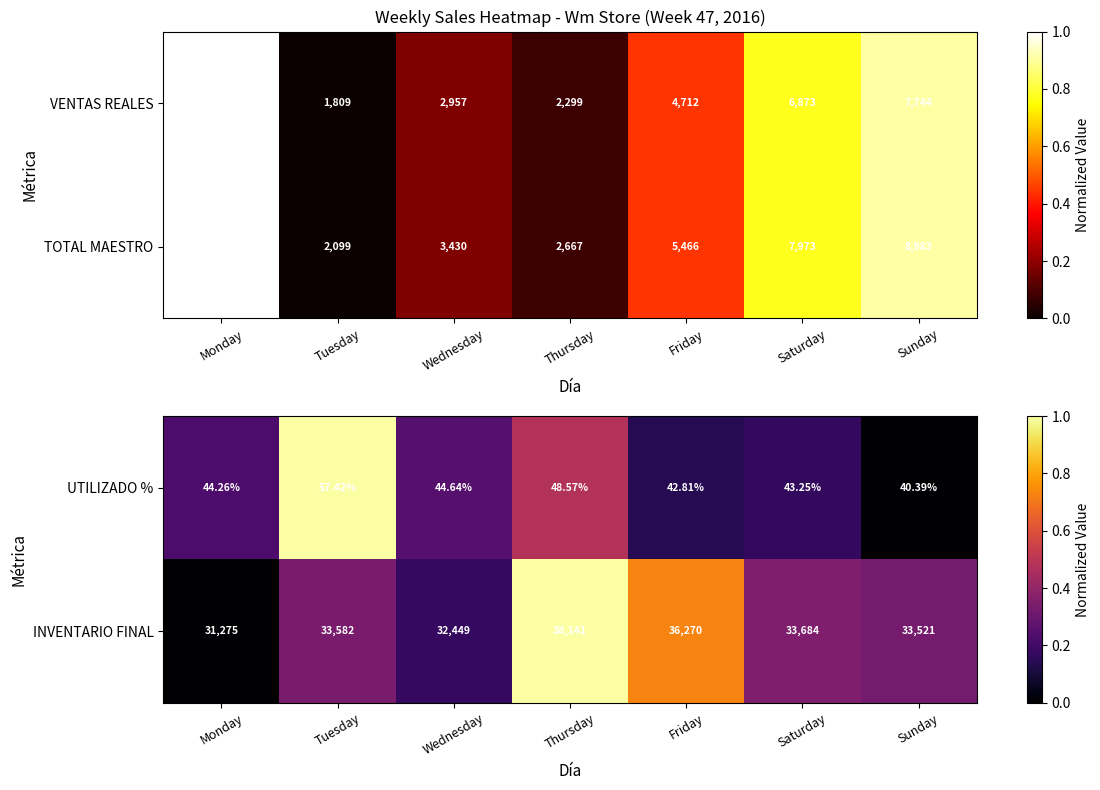

Rank the categories by UTILIZADO % value from highest to lowest.

Tuesday, Thursday, Wednesday, Monday, Saturday, Friday, Sunday